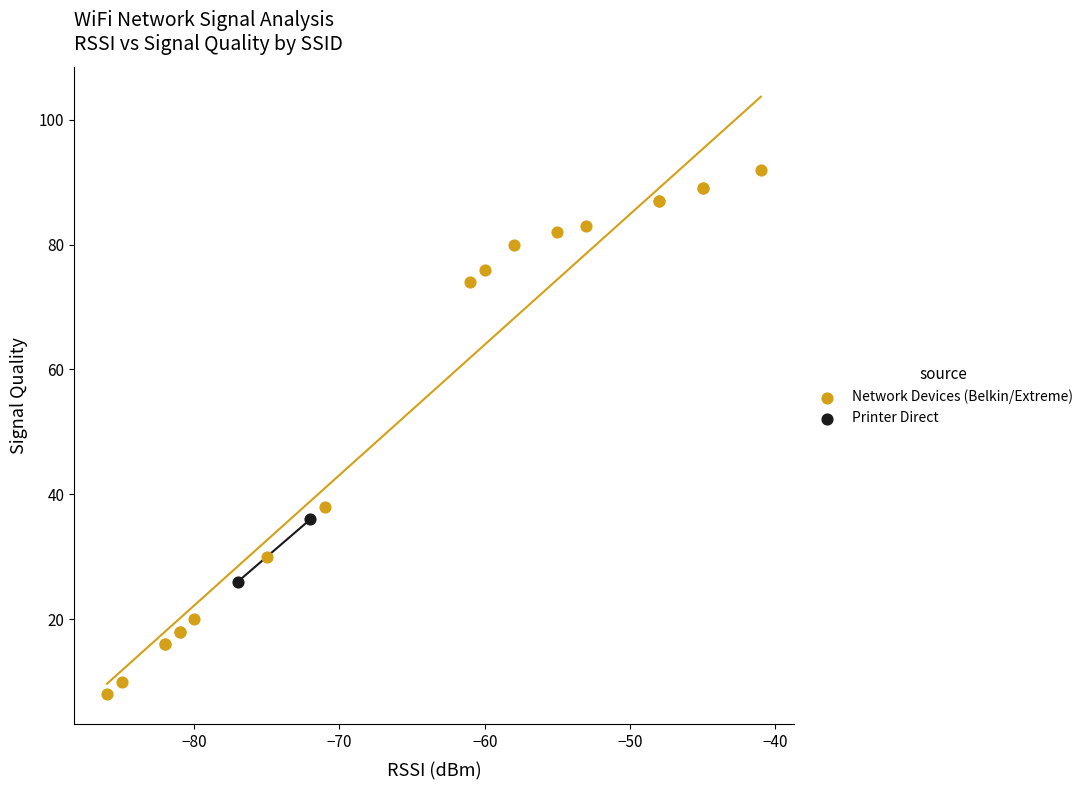

What are all the series names shown in the legend?

Network Devices (Belkin/Extreme), Printer Direct